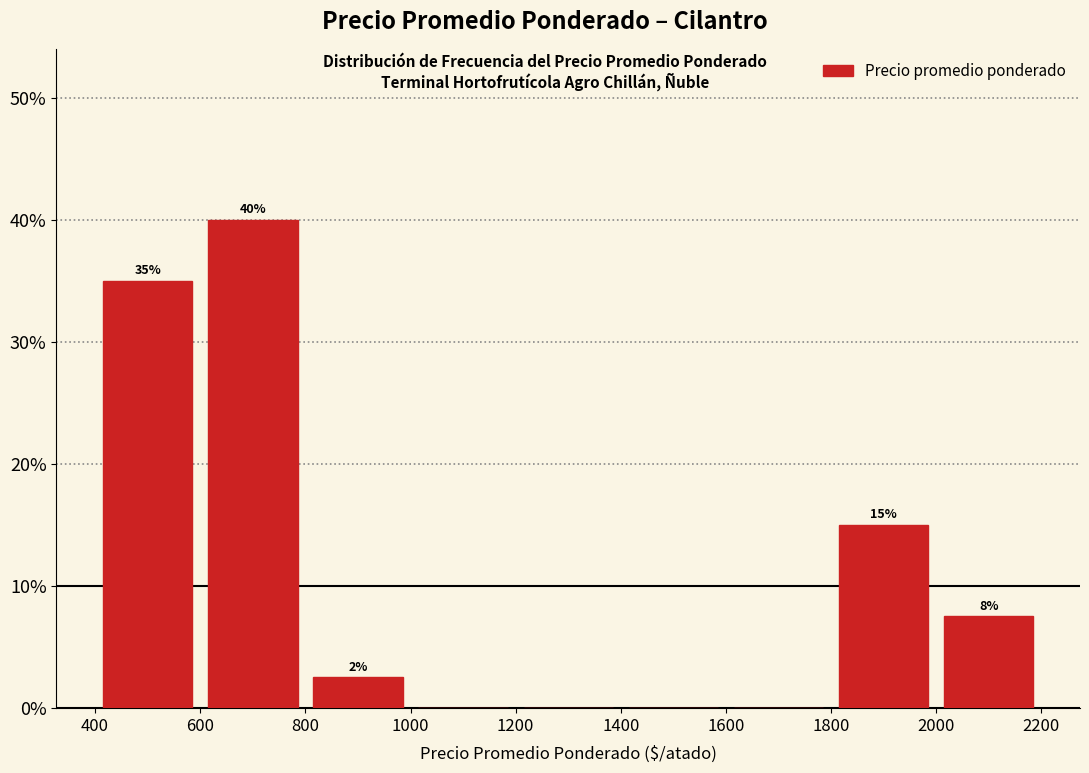

Which range on the x-axis has the tallest bar?

600 to 800